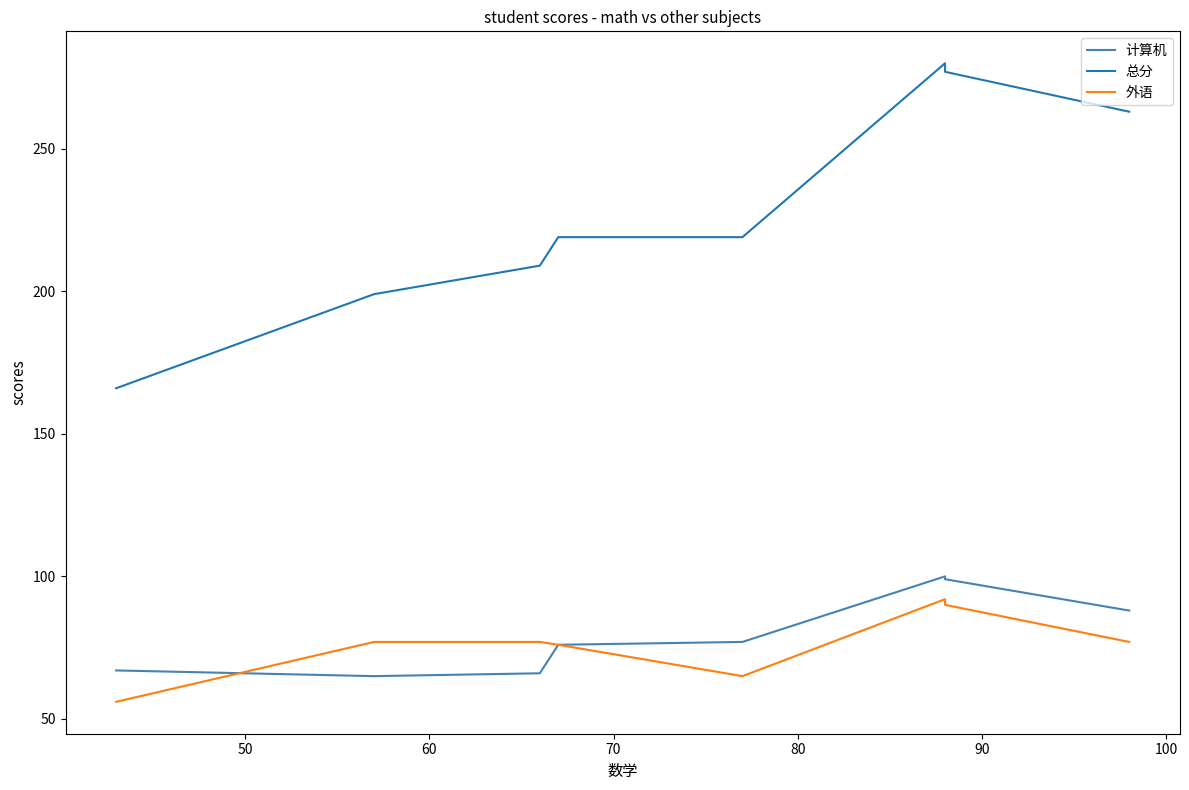

Is the value of 计算机 at 100 greater than the value of 总分 at 60?

No